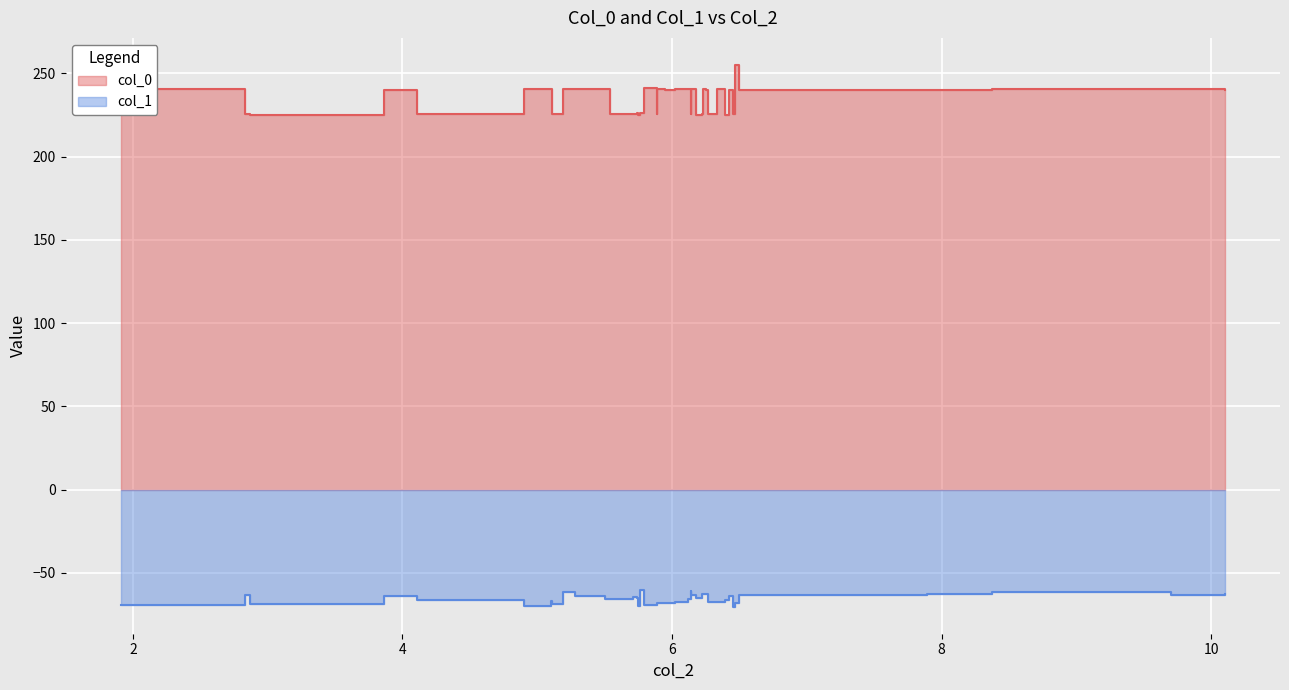

In col_0, how many points are lower than both neighbors (excluding endpoints)?

14